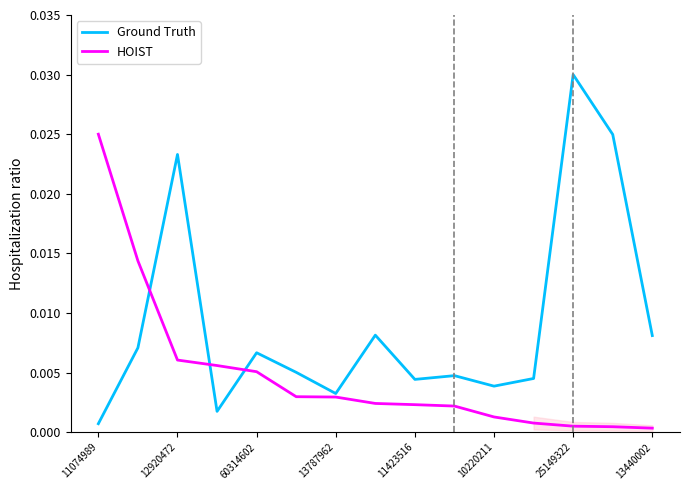

Which category has the highest value in the HOIST series?

11074989